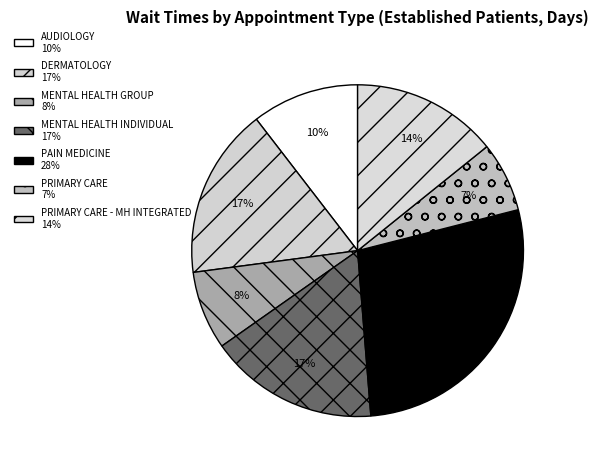

How many slices are in this pie chart?

7